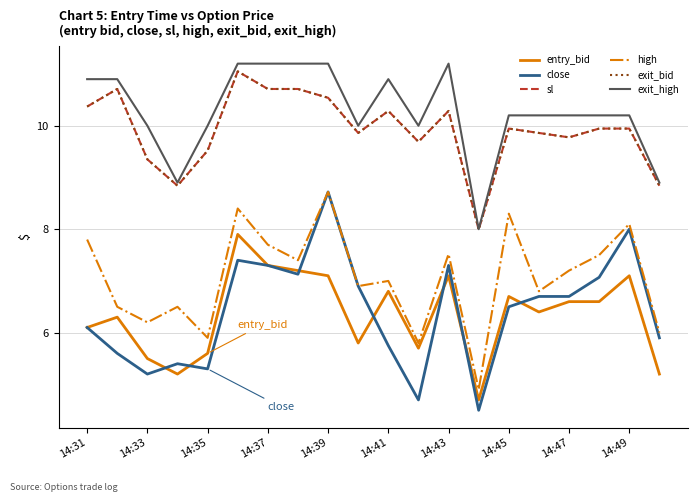

What is the average value of the sl series?

9.9